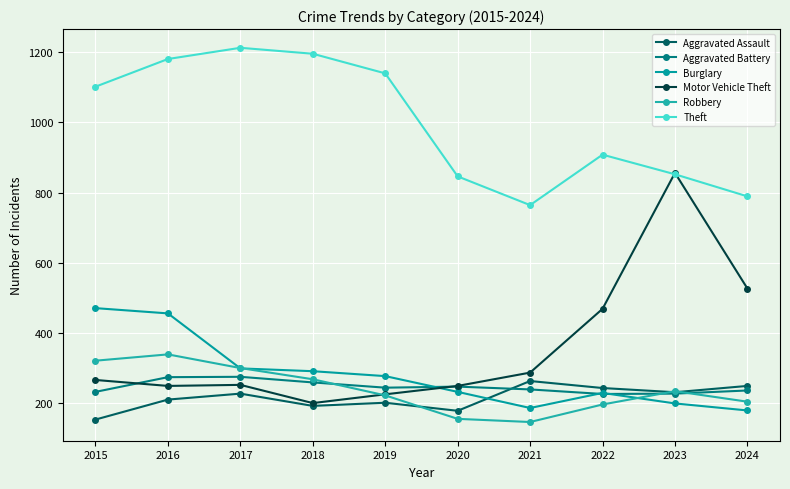

What is the total value across all series at 2021?

1880